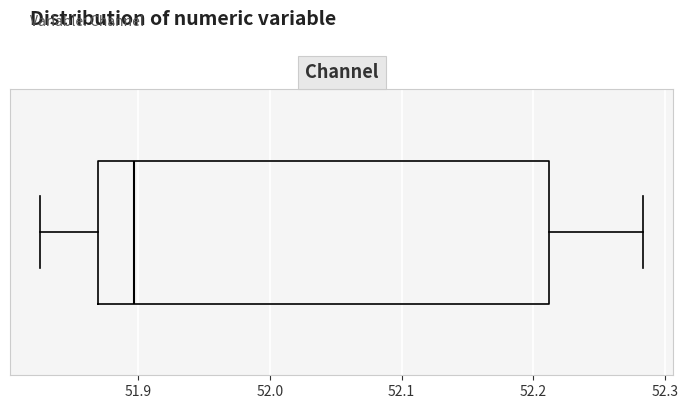

Read this box plot against the x-axis: the position of the median line, the range covered by the box, and the ends of both whiskers. The values are not printed on the chart, so give them approximately, as read against the axis.

median 51.90, box 51.87 to 52.21, whiskers 51.83 to 52.28